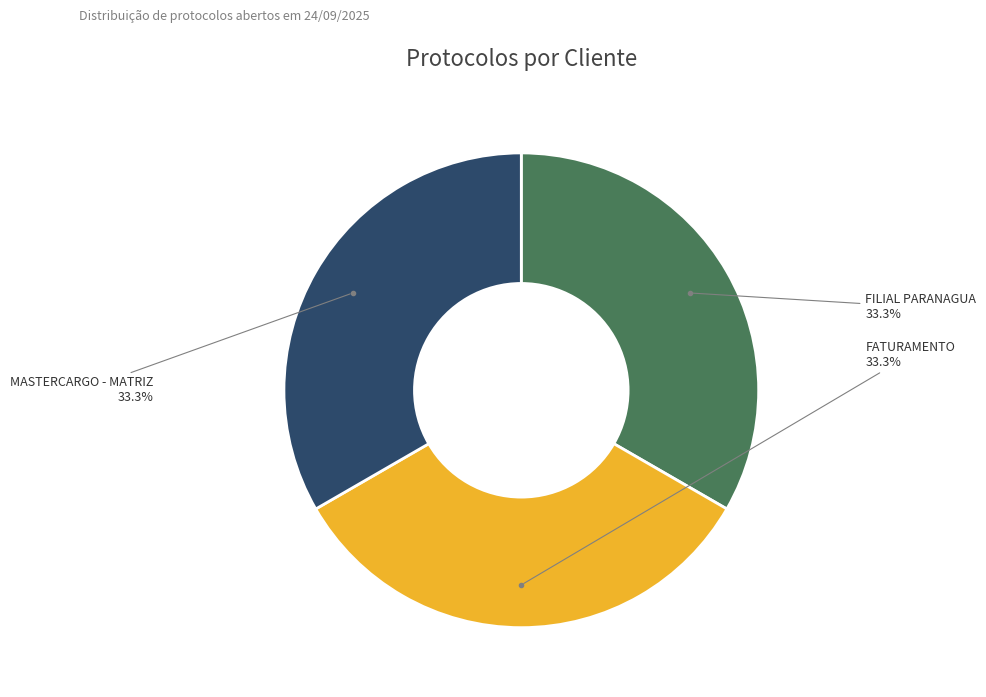

Count the number of slices in the pie.

3